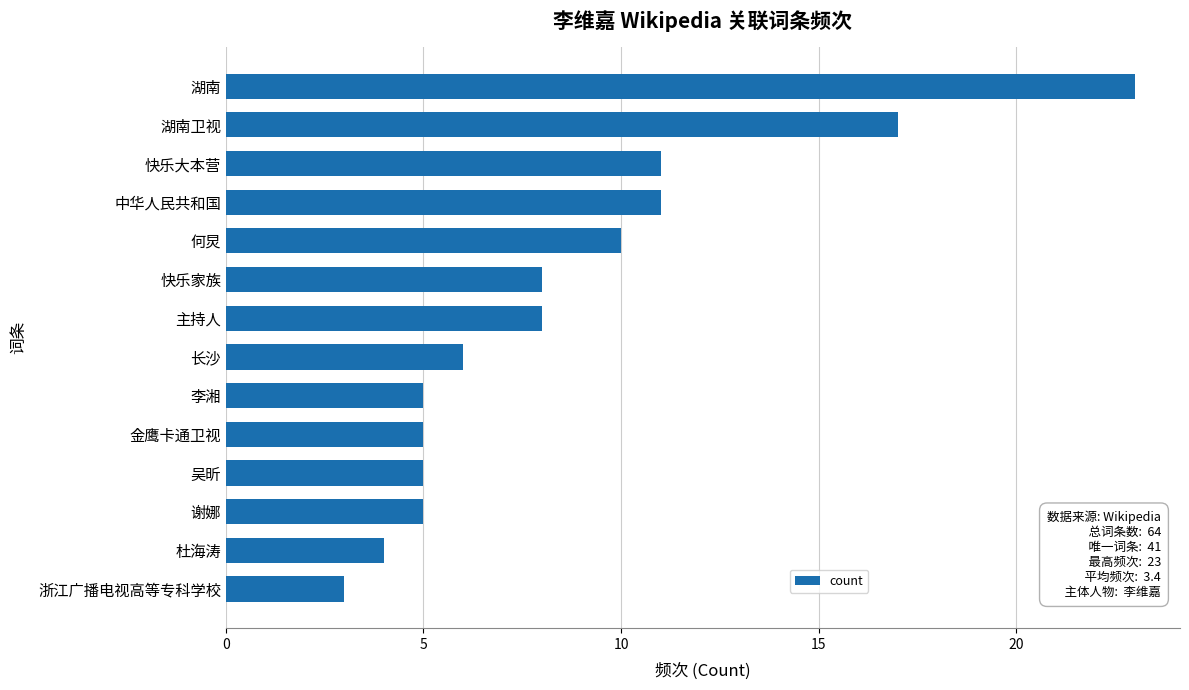

How many distinct data groups are displayed?

1